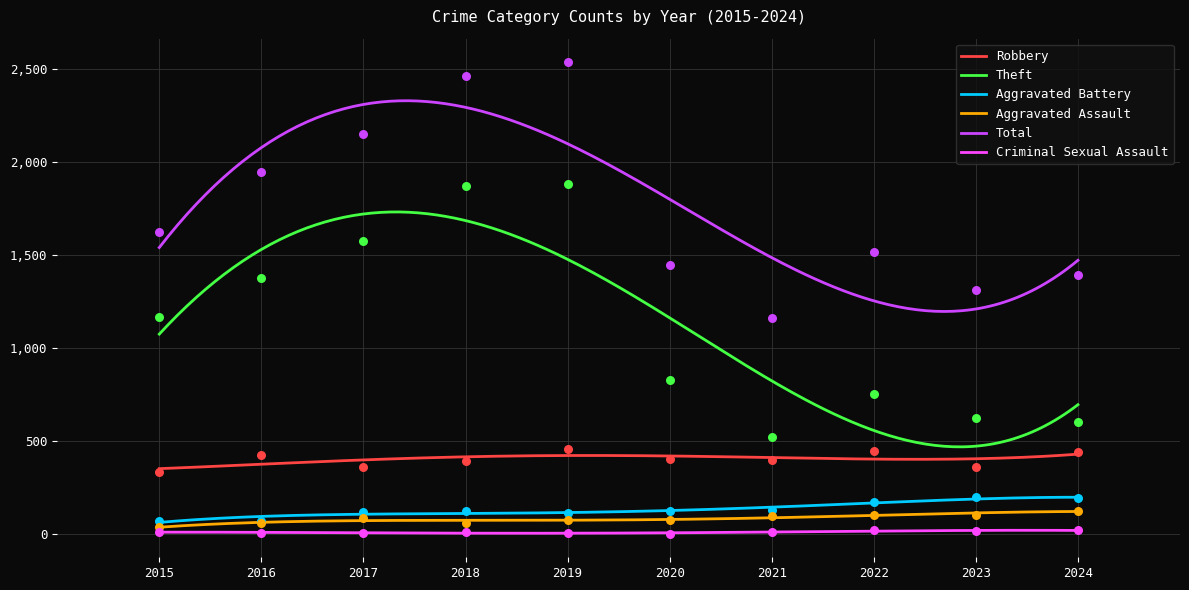

Is the value of Aggravated Assault at 2021 greater than the value of Robbery at 2024?

No